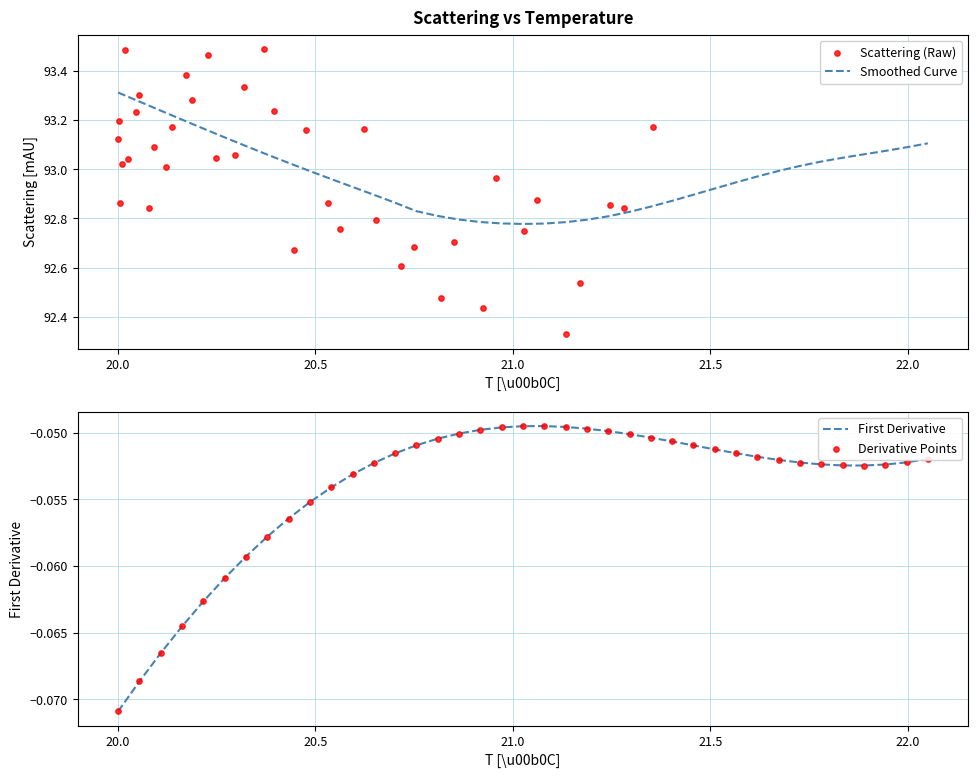

Which series contains the lowest Y value?

First Derivative